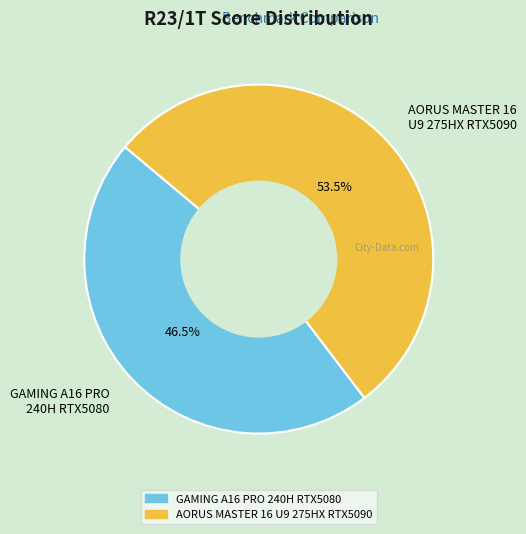

How many segments does this pie chart have?

2